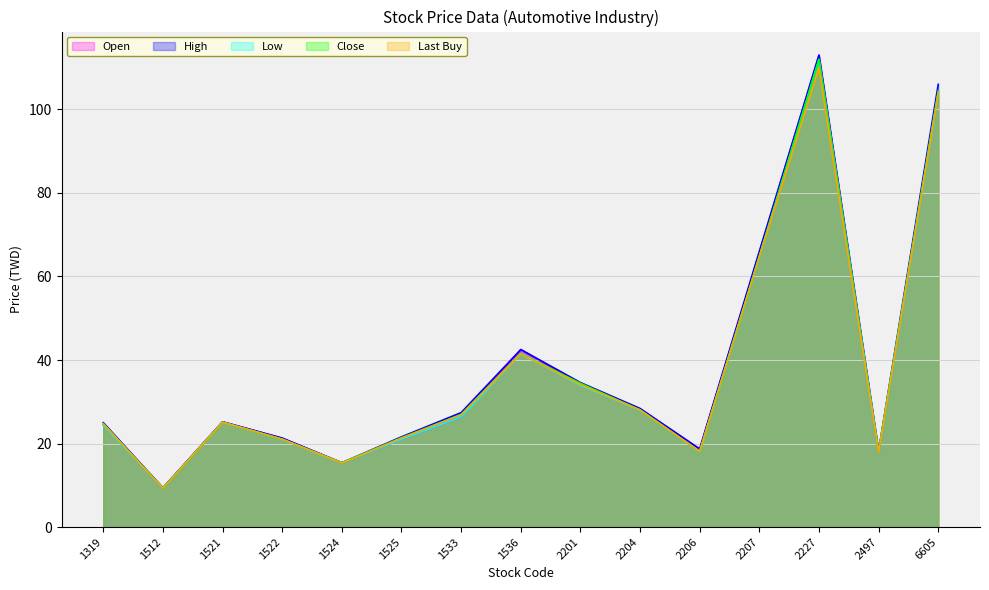

The value of Close at 2206 is 18.1. True or false?

True